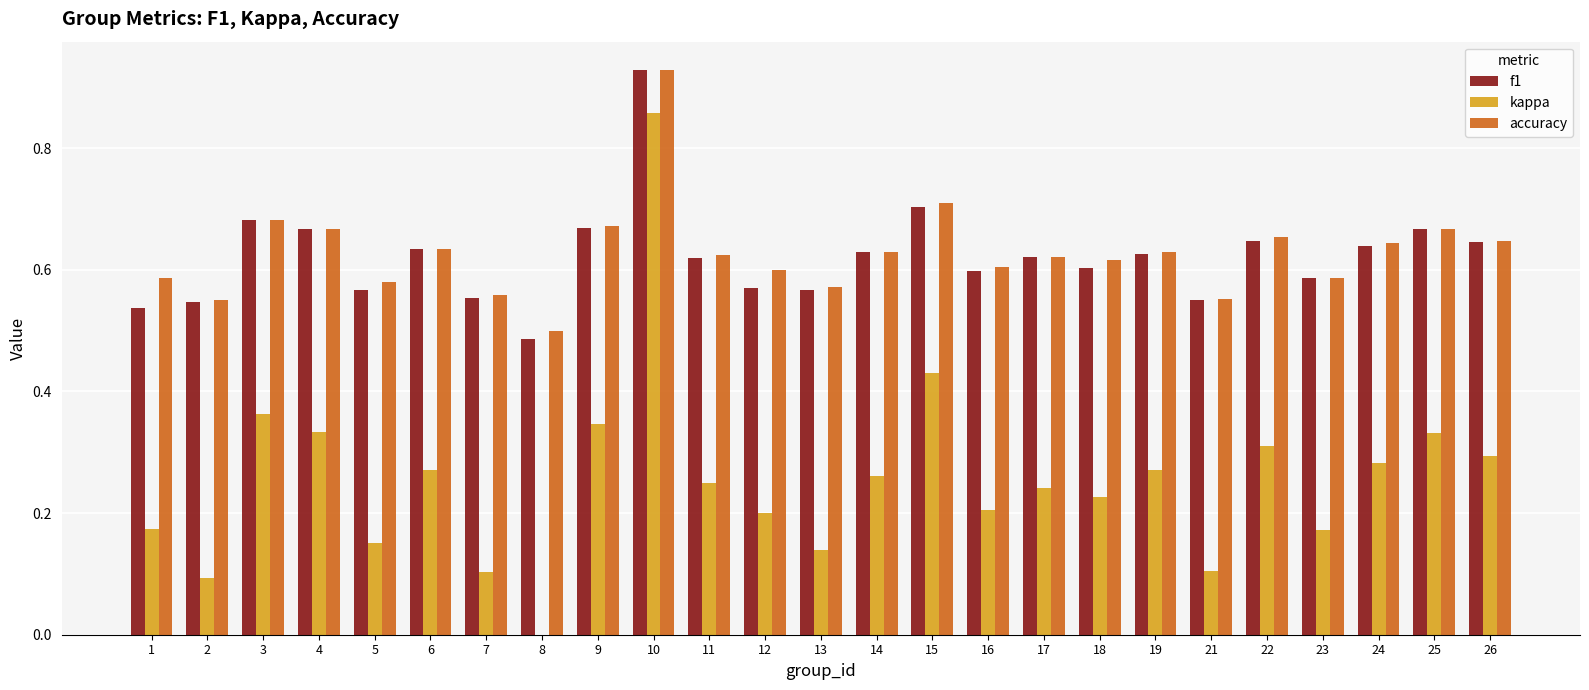

What is the sum of all f1 values?

15.5